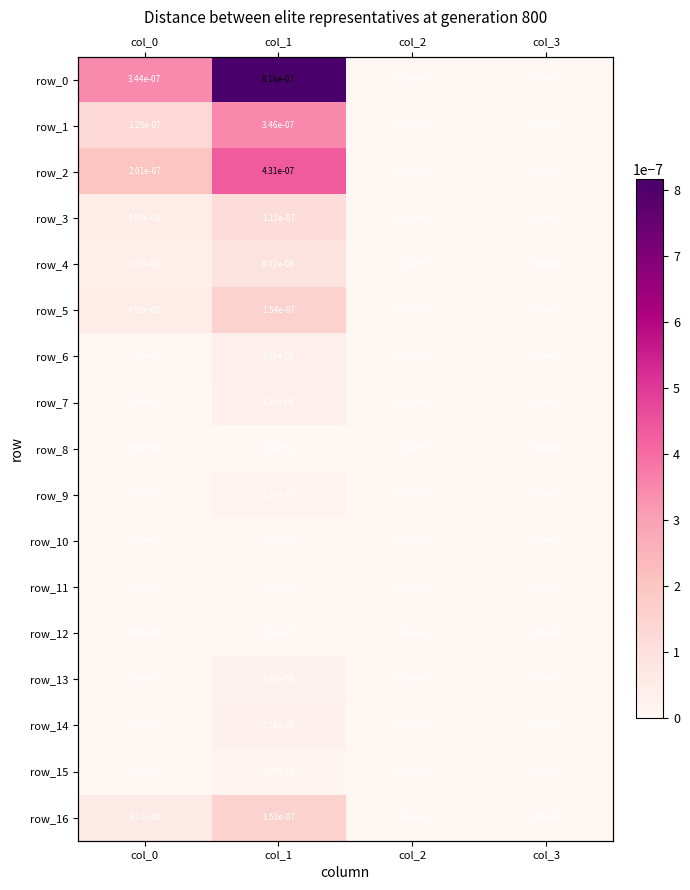

True or false: row_12 has a value of 0.0 at col_0.

True